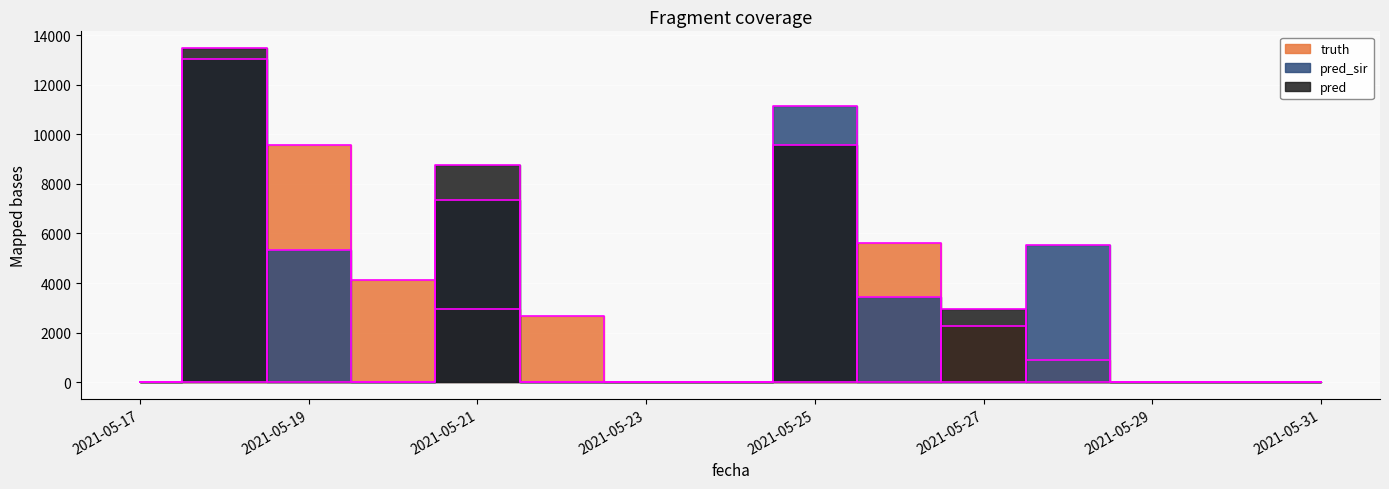

At which category does pred_sir reach its first local peak?

2021-05-18